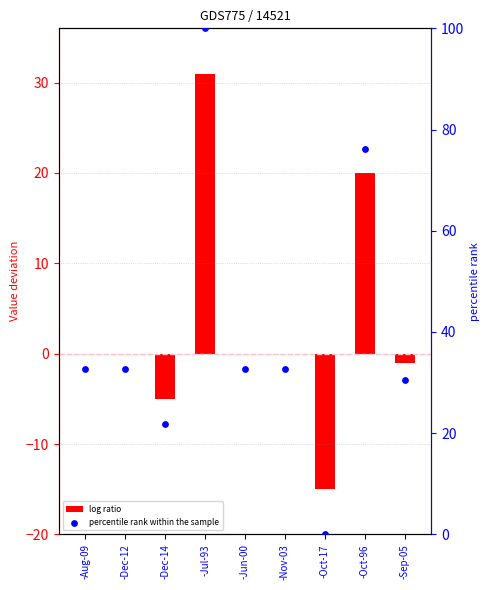

Which series reaches the minimum Y coordinate?

log ratio